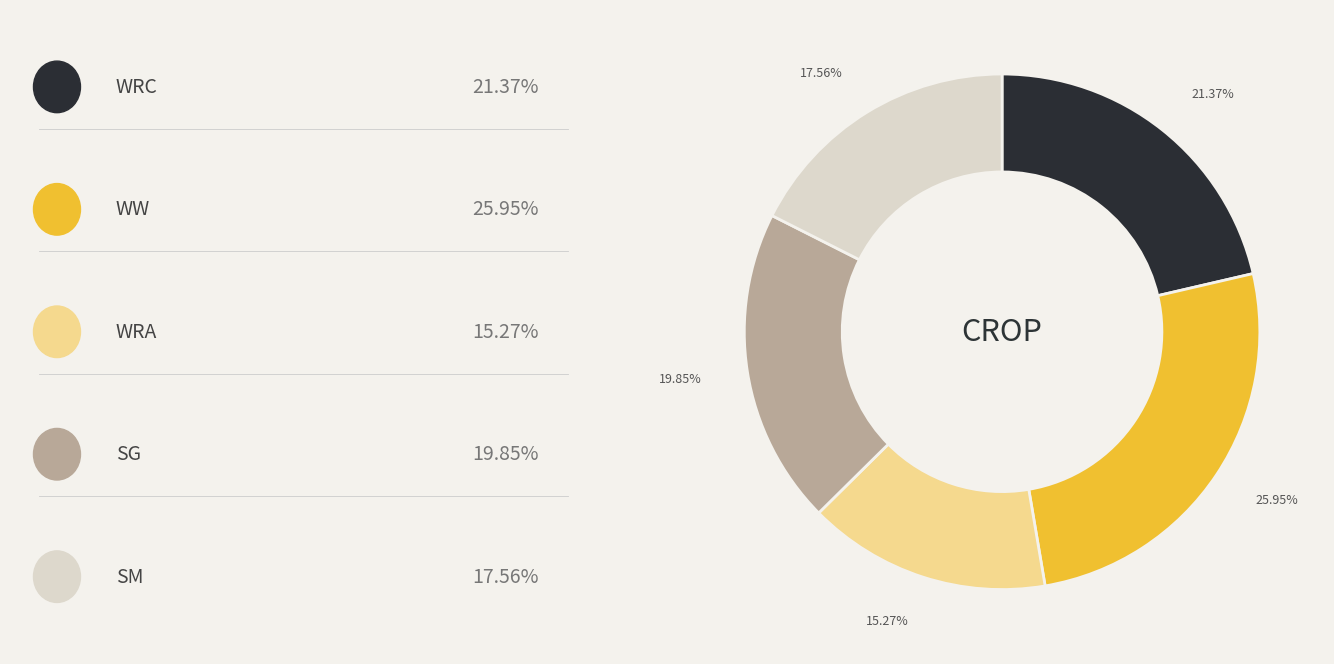

To the nearest percent, what is the average slice percentage?

20%